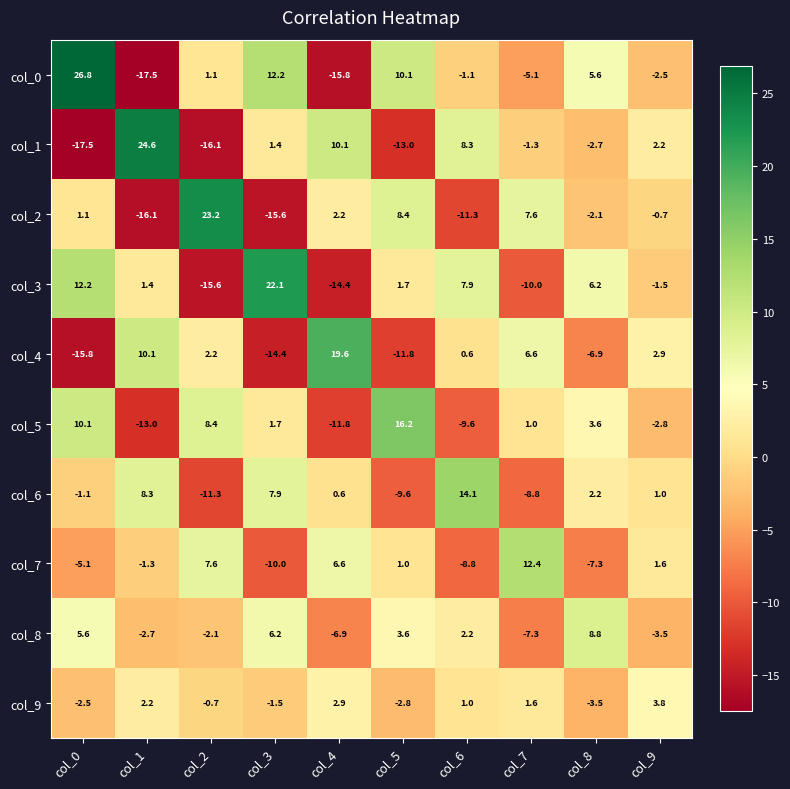

What is the total value across all series at col_1?

-4.0